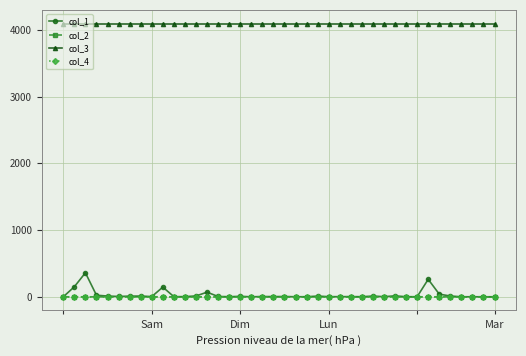

What is the maximum value for col_3?

4096.0